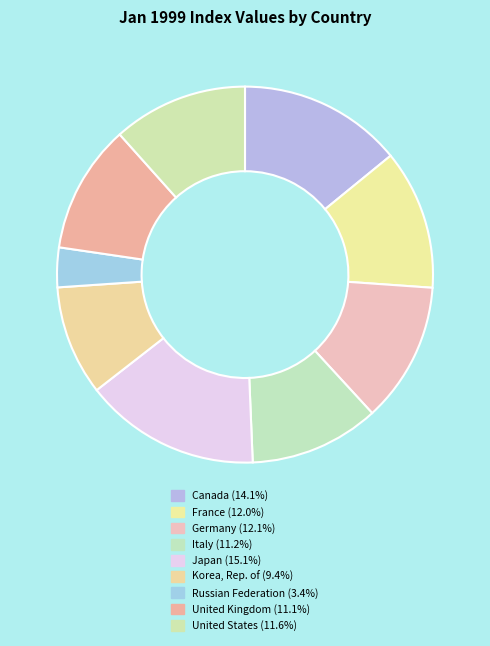

To the nearest percent, what portion does France represent?

12%